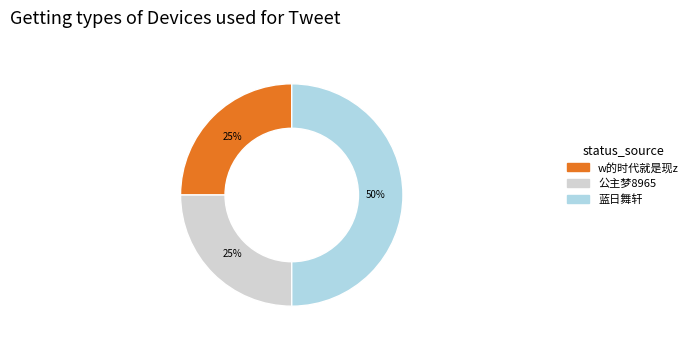

What percentage is the 公主梦8965 slice, to the nearest percent?

25%